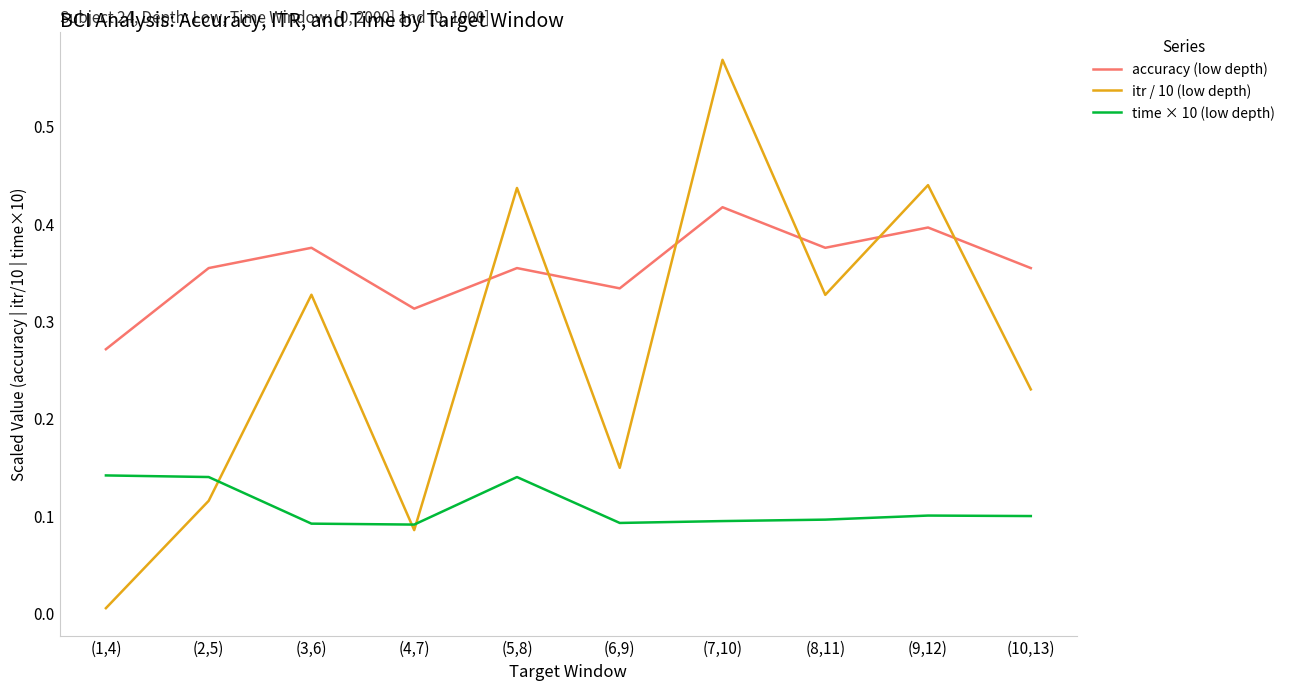

Is this an area chart (filled region under the line)?

No